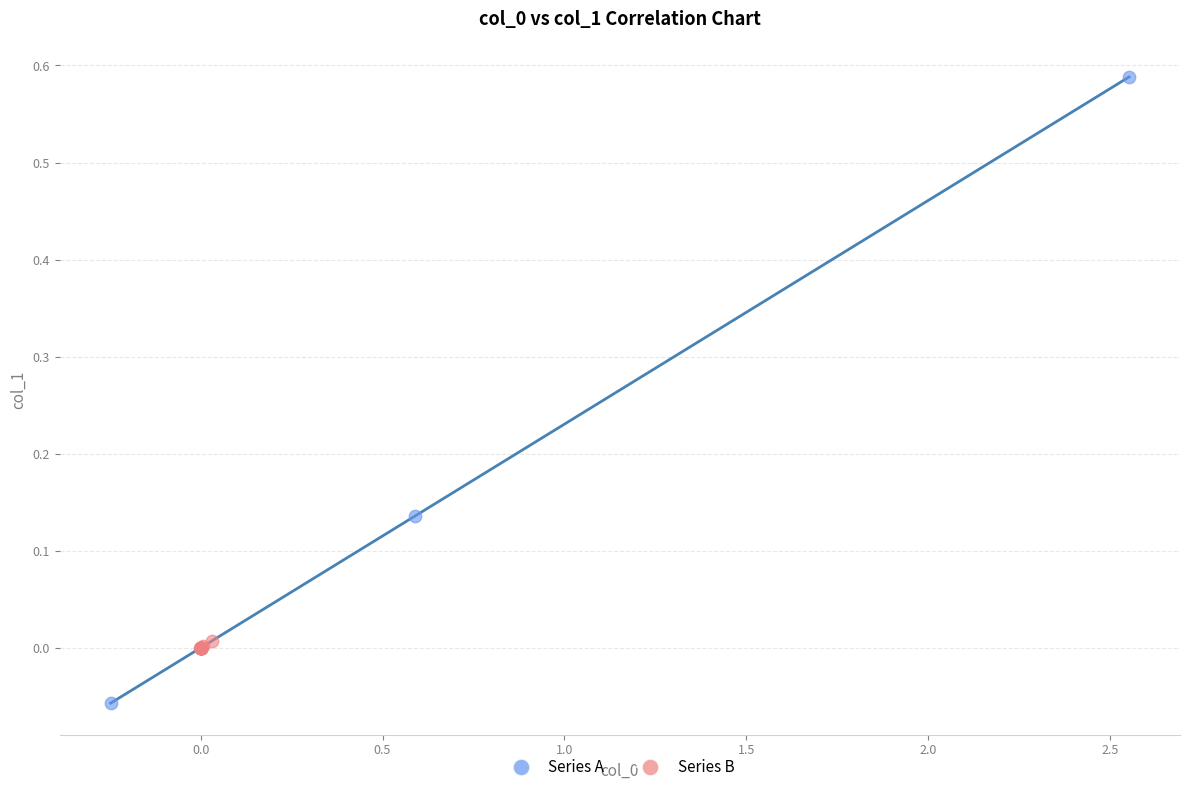

Which series reaches the maximum Y coordinate?

Series A